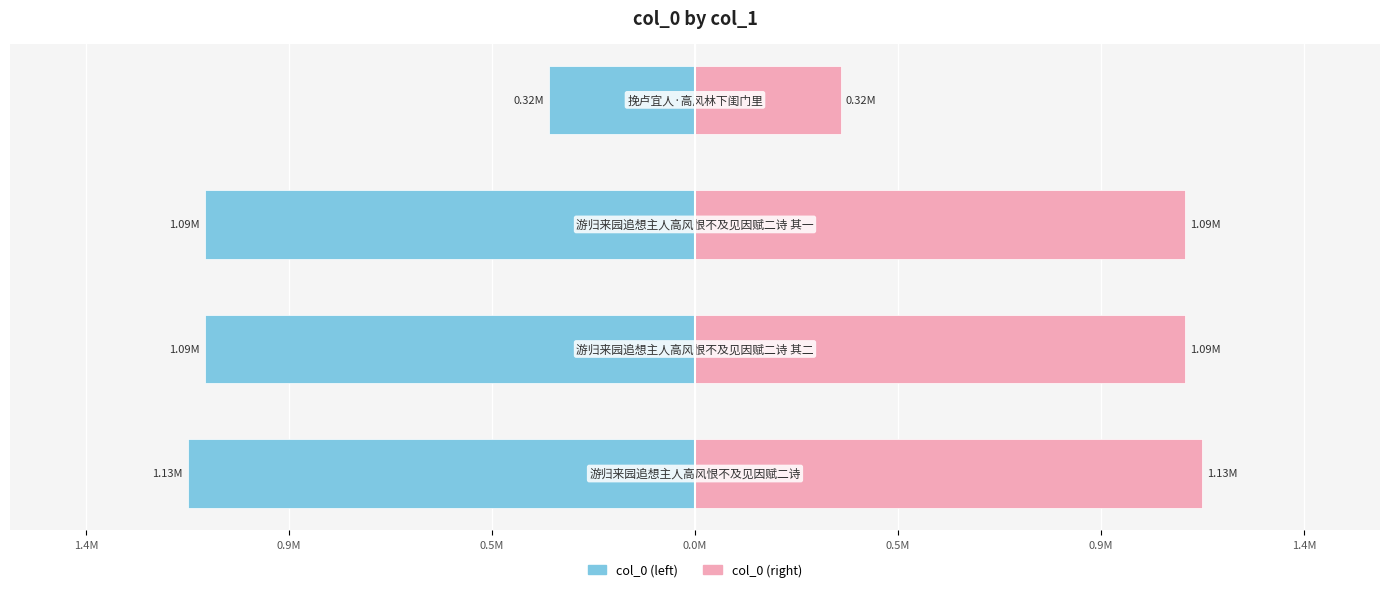

What is the difference between the highest and lowest values at 1.4M?

2263654